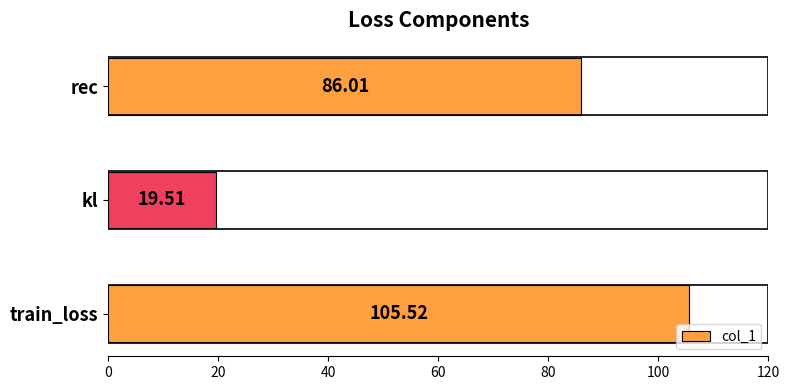

Which label corresponds to the largest value in the chart?

train_loss